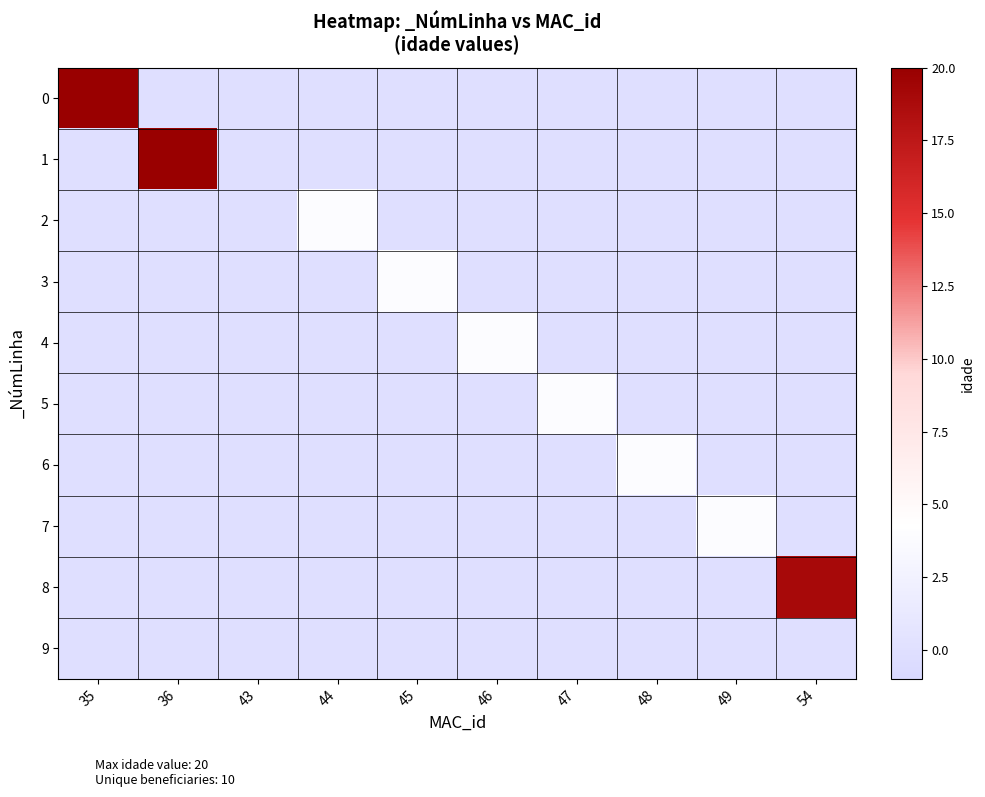

Reading right to left, transcribe all the data shown in this chart.

0: 54=0	49=0	48=0	47=0	46=0	45=0	44=0	43=0	36=0	35=20
1: 54=0	49=0	48=0	47=0	46=0	45=0	44=0	43=0	36=20	35=0
2: 54=0	49=0	48=0	47=0	46=0	45=0	44=4	43=0	36=0	35=0
3: 54=0	49=0	48=0	47=0	46=0	45=4	44=0	43=0	36=0	35=0
4: 54=0	49=0	48=0	47=0	46=4	45=0	44=0	43=0	36=0	35=0
5: 54=0	49=0	48=0	47=4	46=0	45=0	44=0	43=0	36=0	35=0
6: 54=0	49=0	48=4	47=0	46=0	45=0	44=0	43=0	36=0	35=0
7: 54=0	49=4	48=0	47=0	46=0	45=0	44=0	43=0	36=0	35=0
8: 54=19	49=0	48=0	47=0	46=0	45=0	44=0	43=0	36=0	35=0
9: 54=0	49=0	48=0	47=0	46=0	45=0	44=0	43=0	36=0	35=0